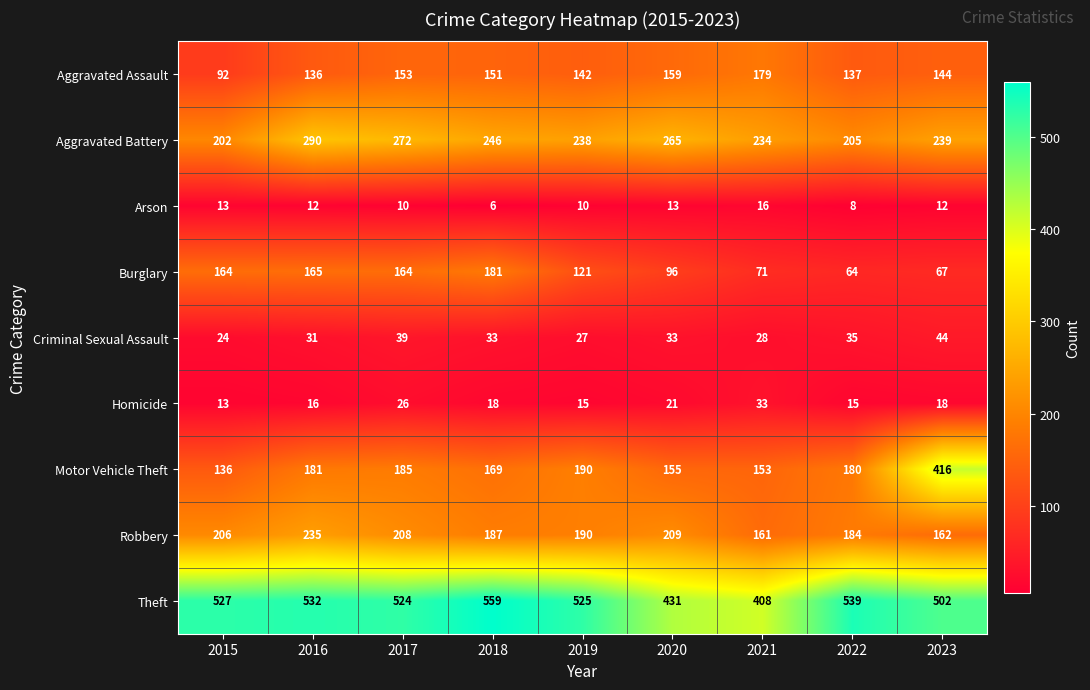

At which category is the sum across all series the highest?

2023